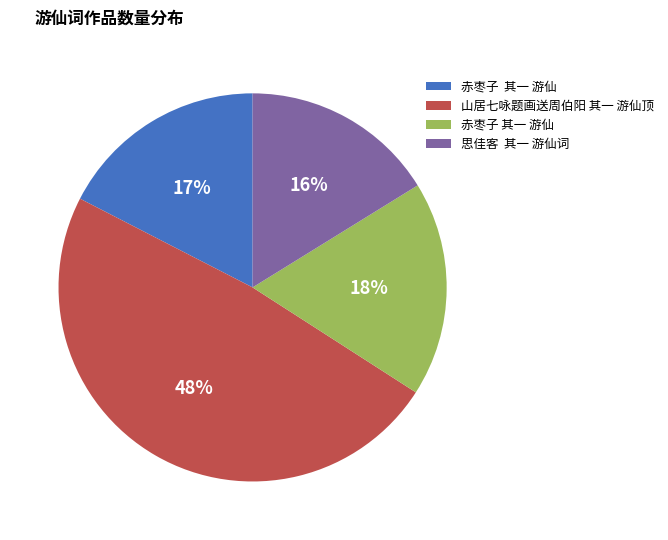

Does any single category account for the majority?

No